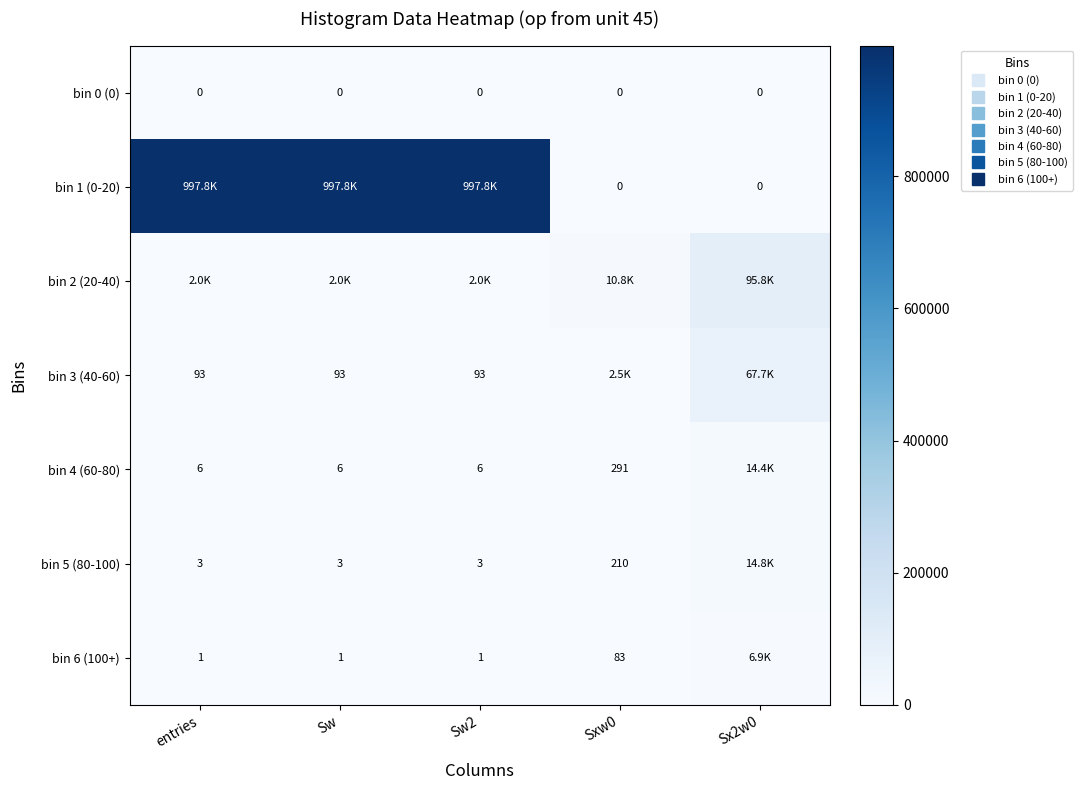

True or false: bin 6 (100+) has a value of 1667 at Sx2w0.

False